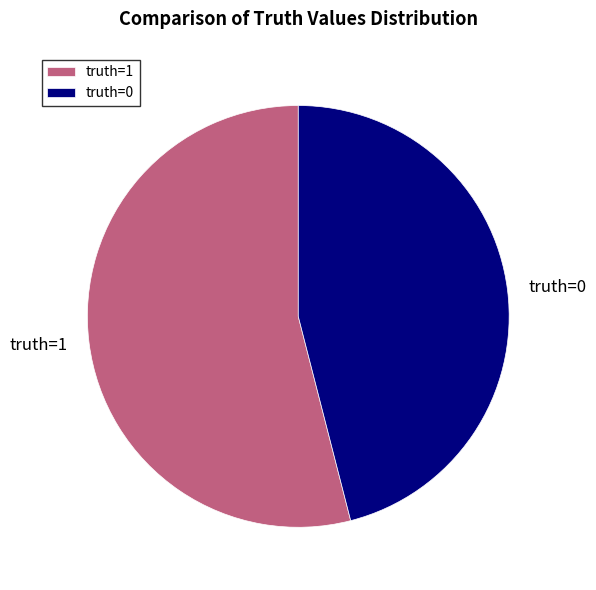

What is the ratio of the value at truth=0 to the value at truth=1?

0.9